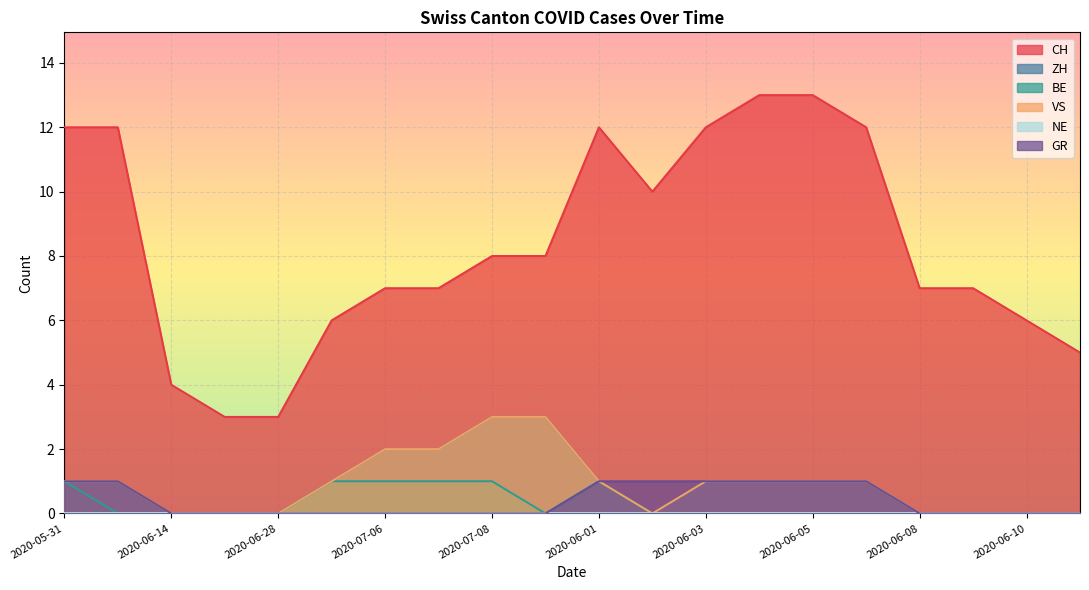

At how many categories does at least one series exceed 7?

10